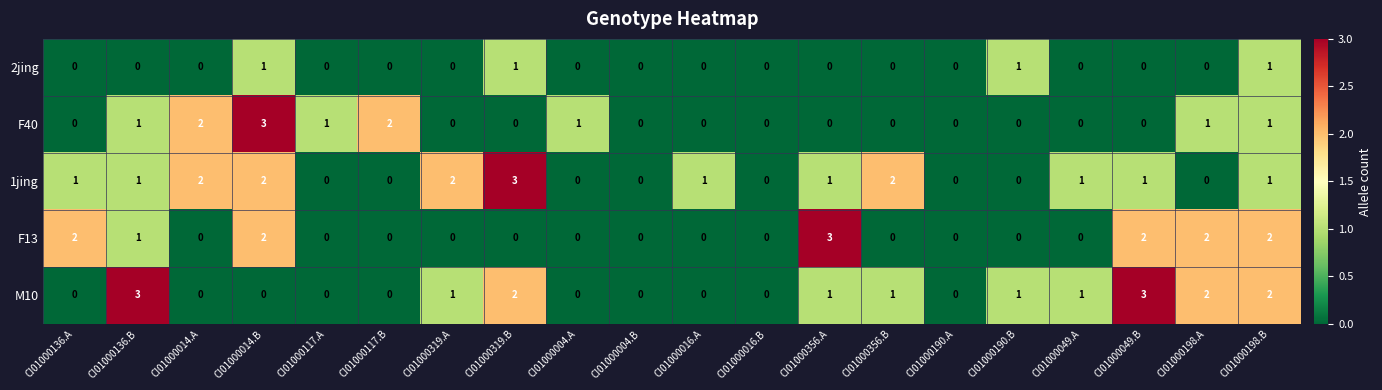

The value of F40 at CI01000004.B is 0. True or false?

True